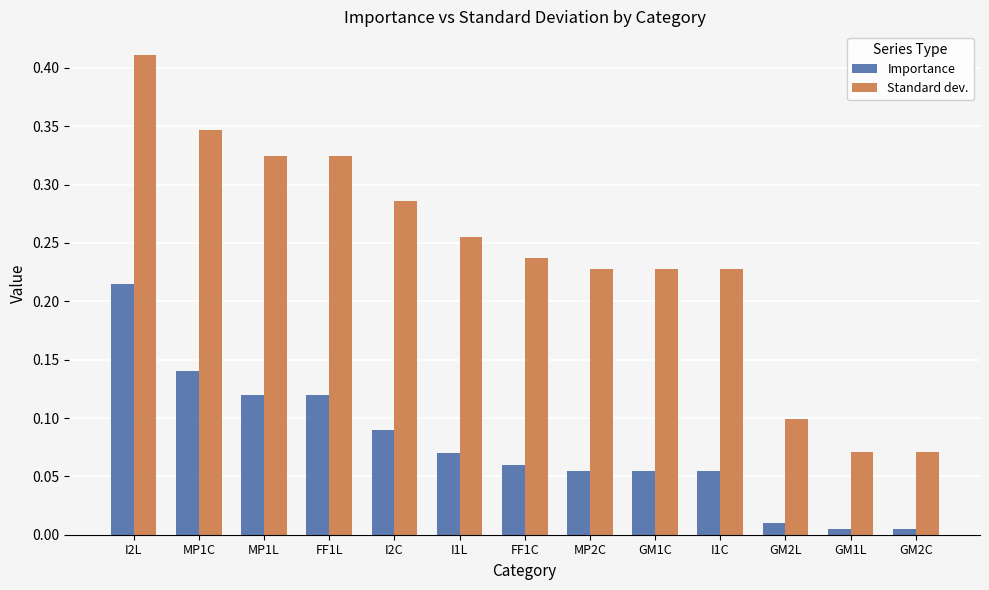

Which series changed the most between I2C and GM2C?

Standard dev.